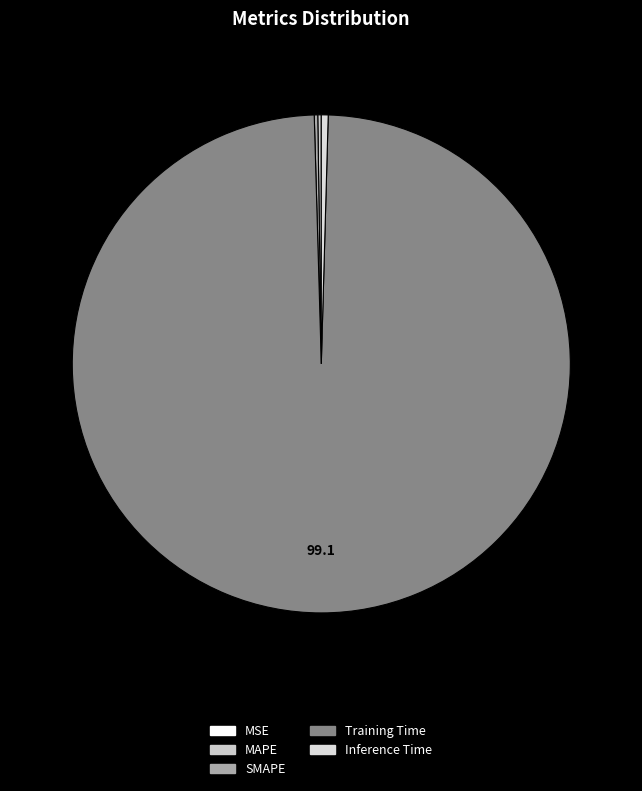

Rank the categories by value from highest to lowest.

Training Time, Inference Time, MAPE, SMAPE, MSE